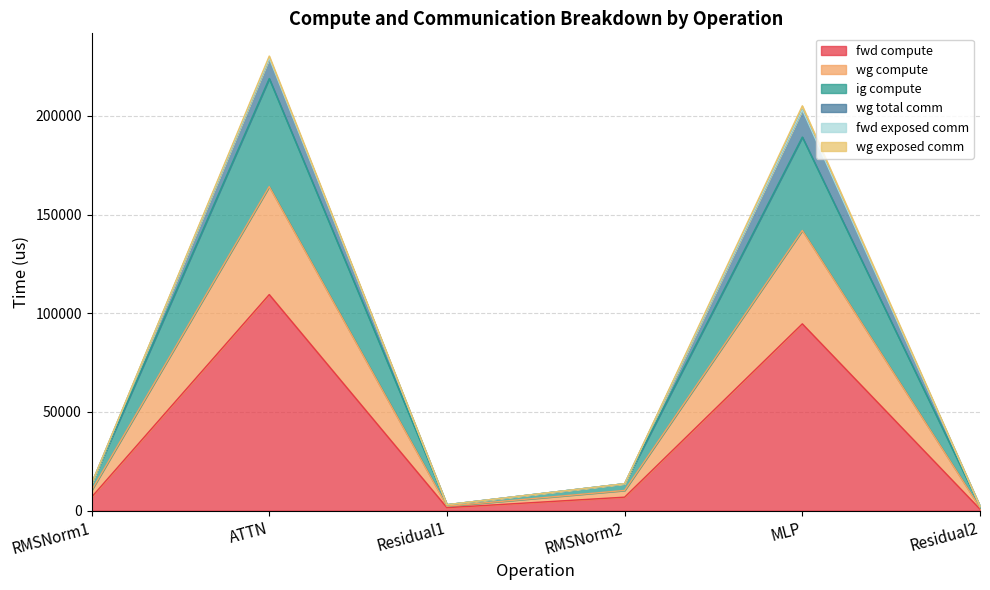

What is the spread (max minus min) of values at MLP?

94627.4